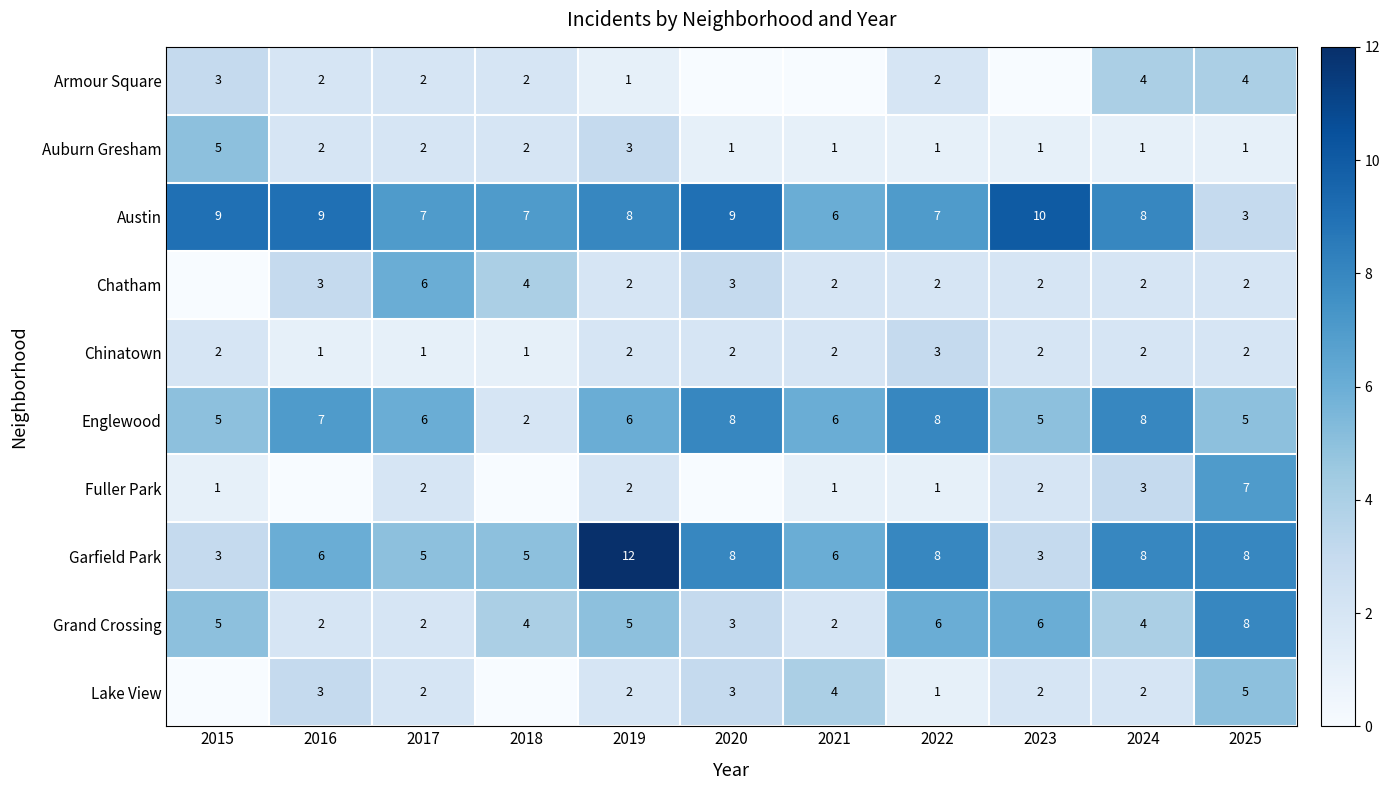

Which has a higher value, 2016 or 2022?

2016